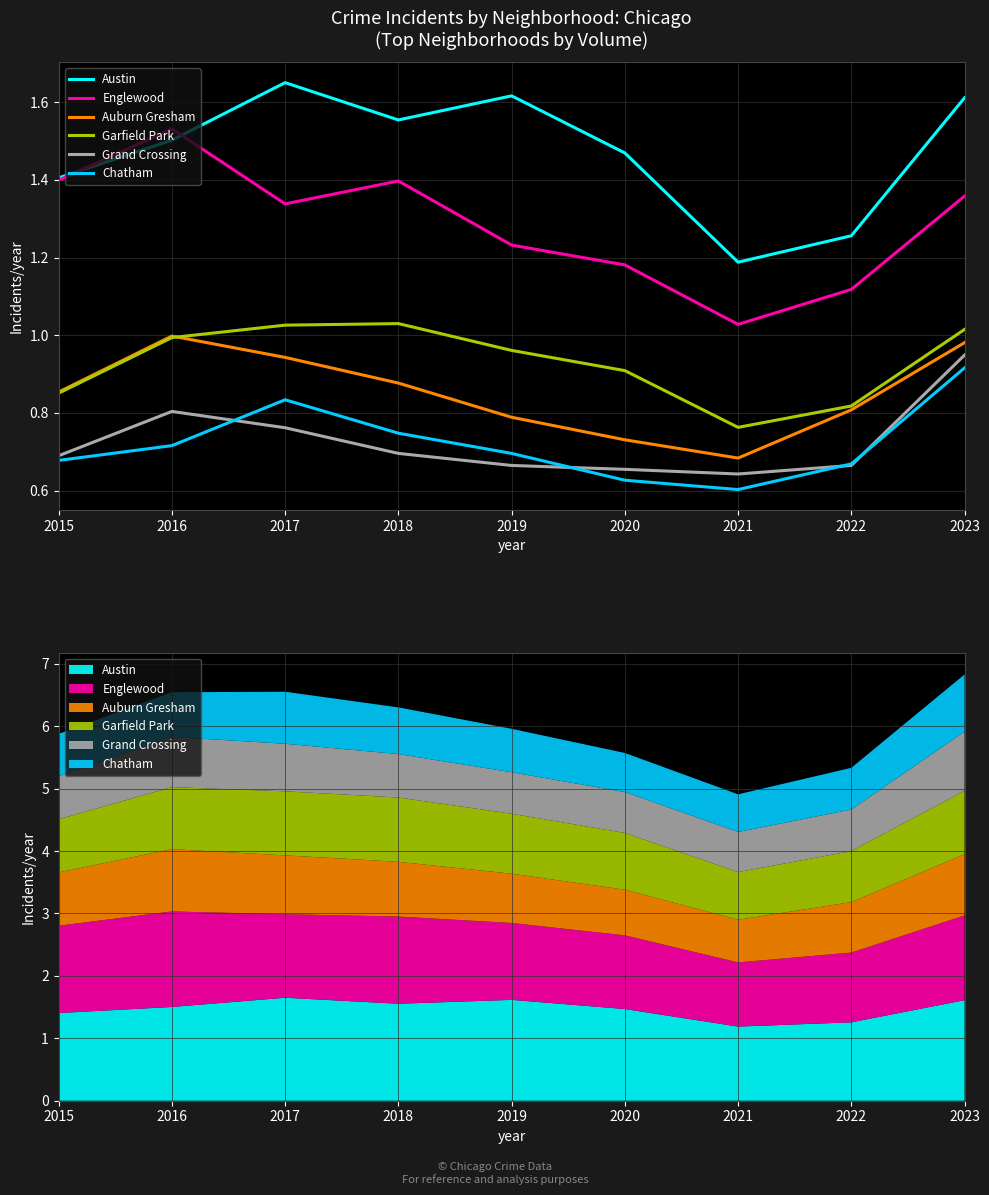

What are all the series names shown in the legend?

Austin, Englewood, Auburn Gresham, Garfield Park, Grand Crossing, Chatham